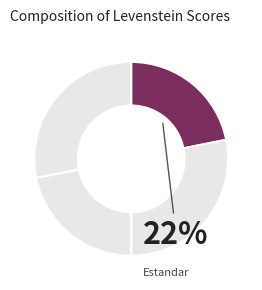

How many segments does this pie chart have?

4